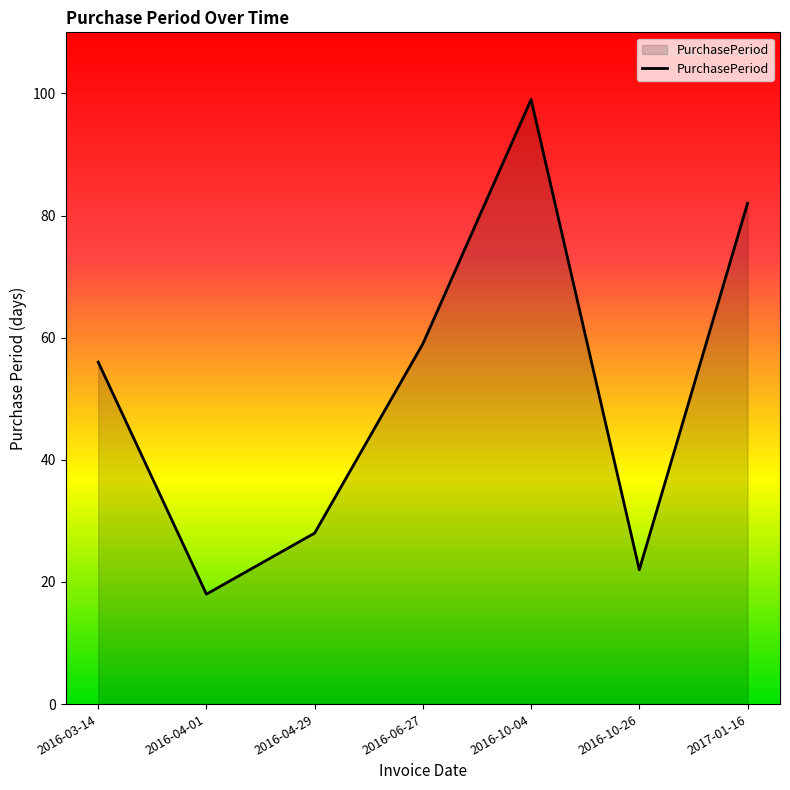

Reading left to right, transcribe all the data shown in this chart.

2016-03-14=56	2016-04-01=18	2016-04-29=28	2016-06-27=59	2016-10-04=99	2016-10-26=22	2017-01-16=82